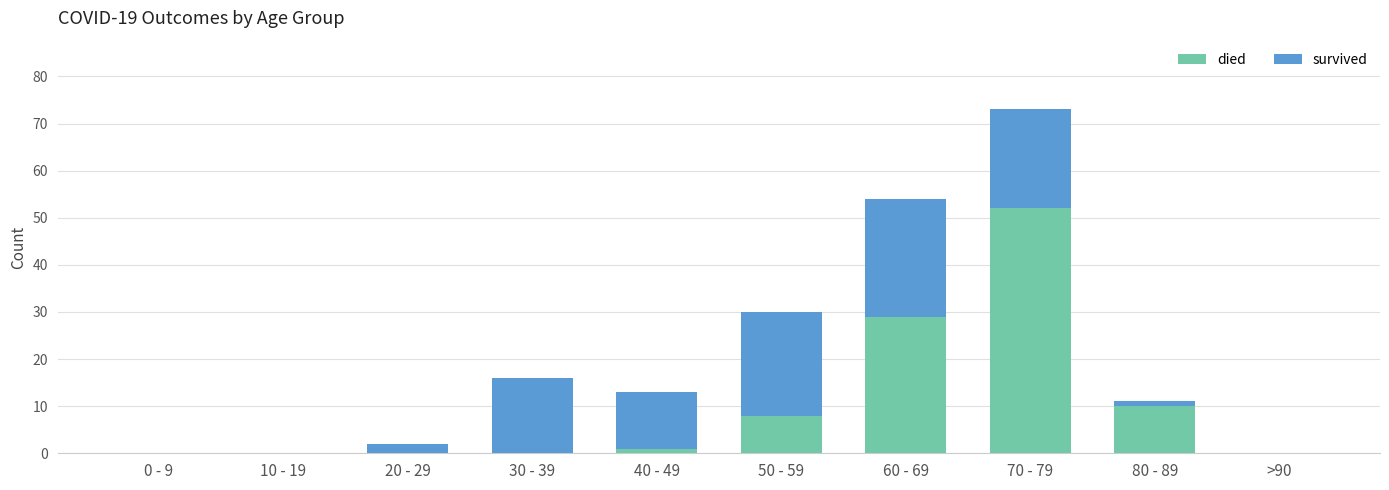

What is the sum of all died values?

100